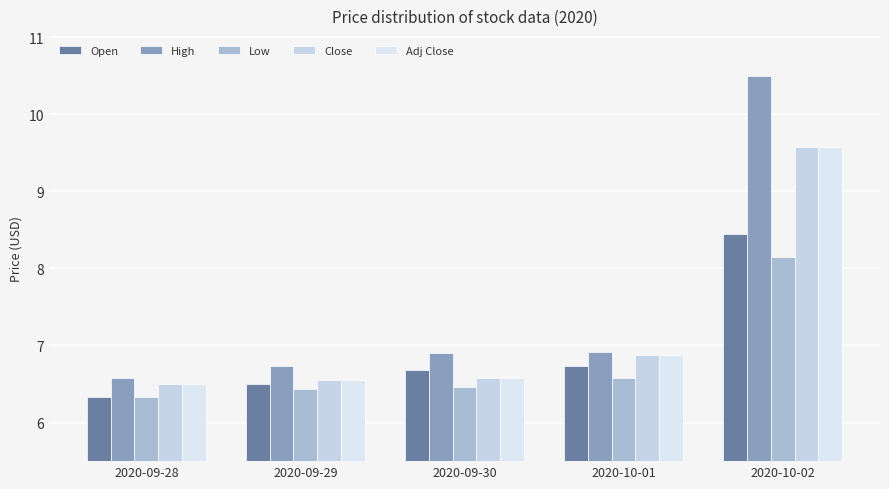

List the series in order of their peak value, highest first.

High, Close, Adj Close, Open, Low